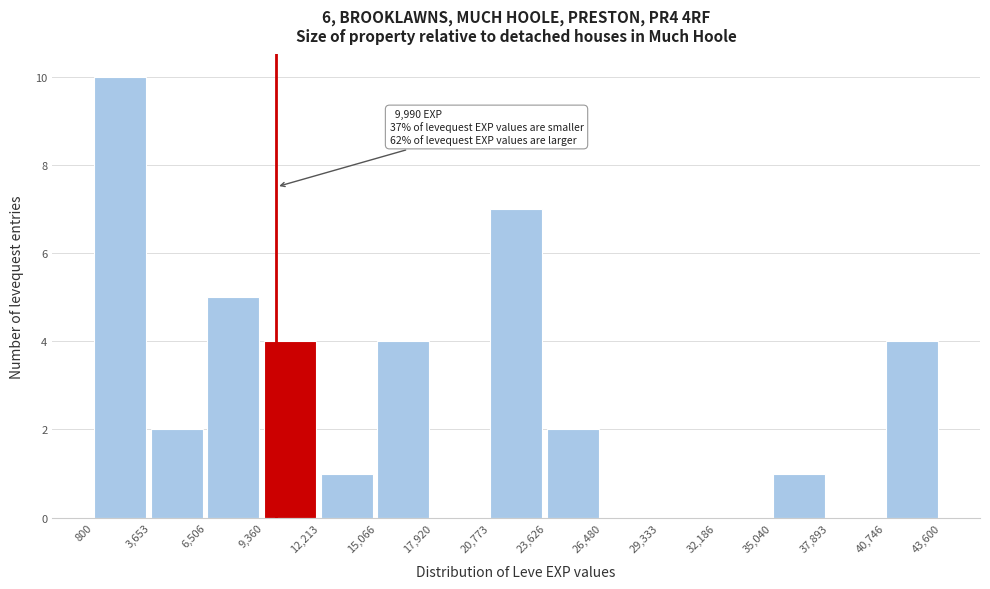

Over which range of the x-axis is the bar tallest?

800 to 3,653